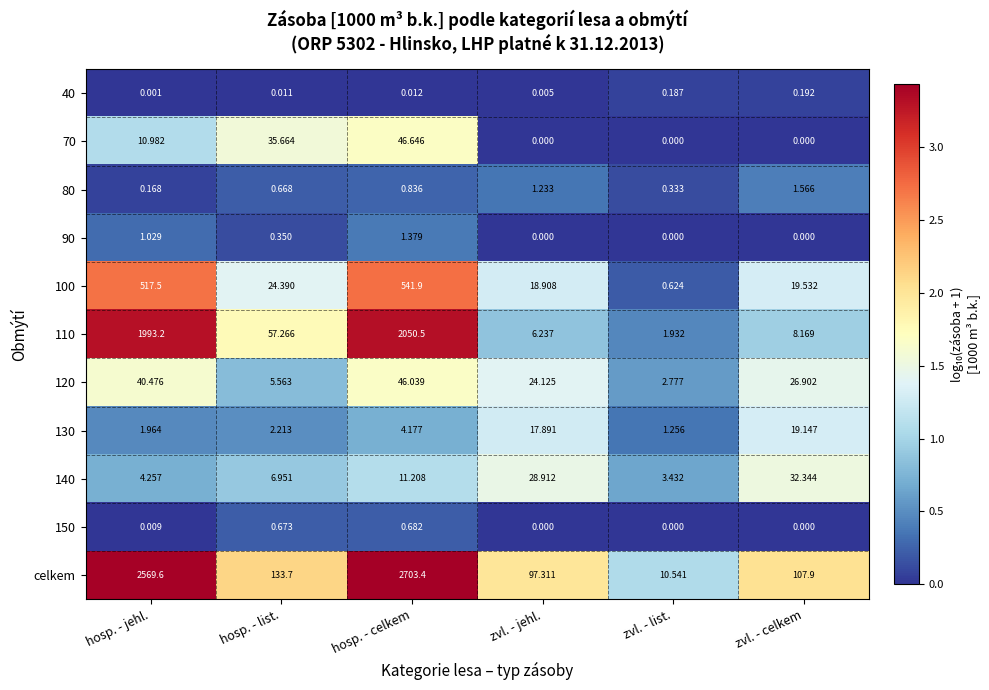

List the labels in order of 100 value, smallest first.

zvl. - list., zvl. - jehl., zvl. - celkem, hosp. - list., hosp. - jehl., hosp. - celkem